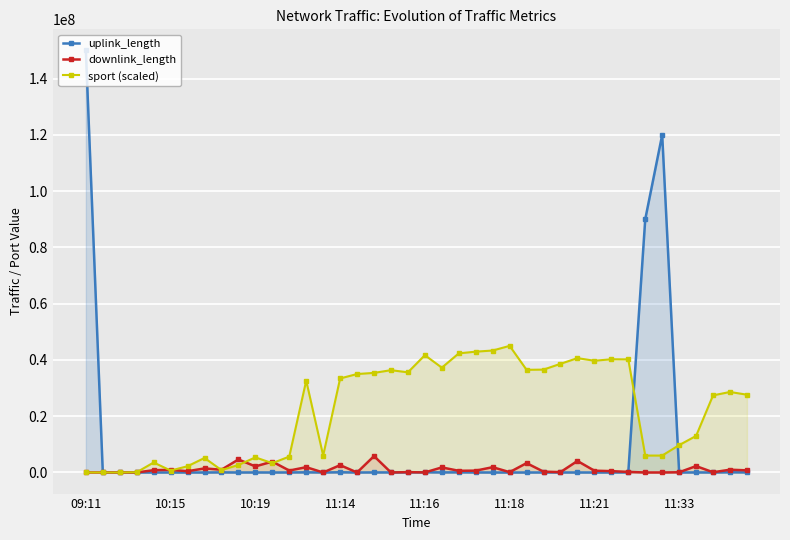

What is the maximum value for downlink_length?

5821738.0